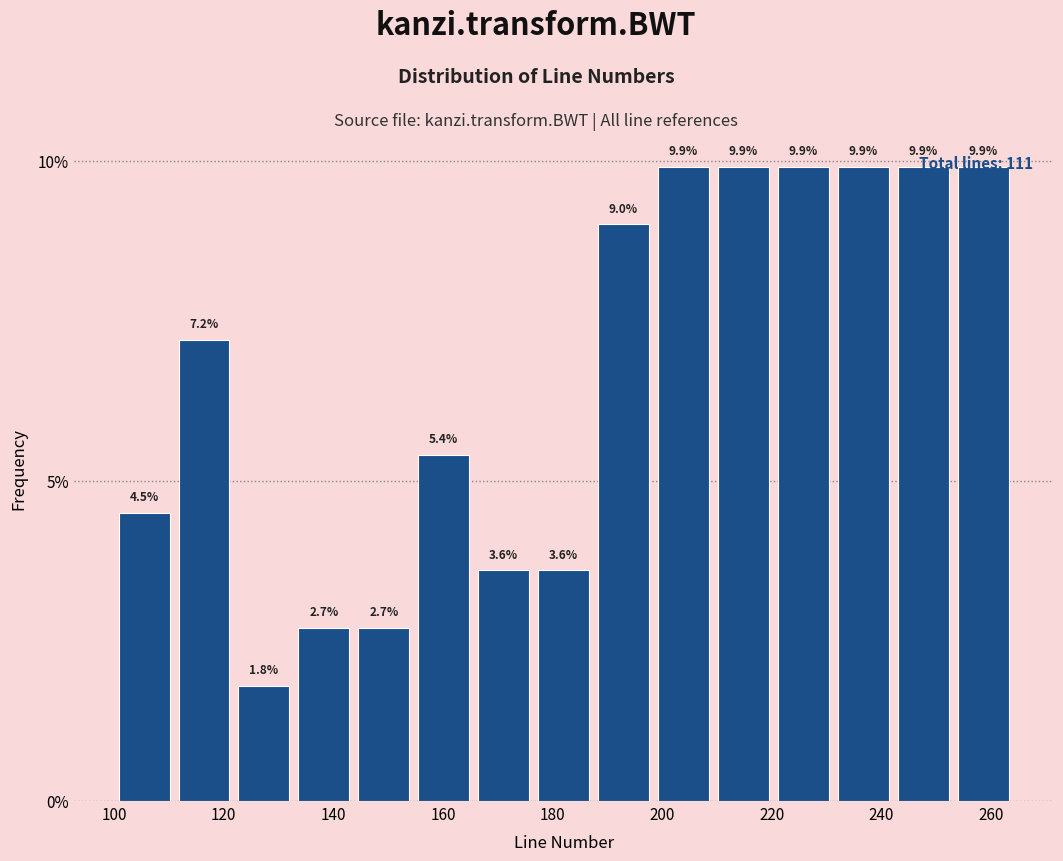

Reading left to right, list every bar in this chart as the range it spans on the x-axis followed by its height. The bar edges are not printed on the chart, so give them approximately, as read against the axis.

100 to 110: 4.5
110 to 122: 7.2
122 to 132: 1.8
132 to 144: 2.7
144 to 154: 2.7
154 to 166: 5.4
166 to 176: 3.6
176 to 188: 3.6
188 to 198: 9.0
198 to 210: 9.9
210 to 220: 9.9
220 to 232: 9.9
232 to 242: 9.9
242 to 254: 9.9
254 to 264: 9.9